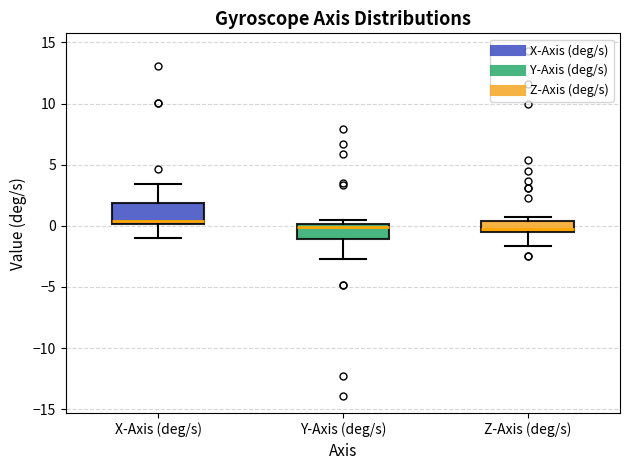

Reading left to right, read every box against the y-axis: the position of its median line, the range the box covers, and the ends of its whiskers. The values are not printed on the chart, so give them approximately, as read against the axis.

X-Axis (deg/s): median 0.5, box 0.0 to 2.0, whiskers -1.0 to 3.5
Y-Axis (deg/s): median 0.0 (just below the box's upper edge), box -1.0 to 0.0, whiskers -2.5 to 0.5
Z-Axis (deg/s): median -0.5 (just above the box's lower edge), box -0.5 to 0.5, whiskers -1.5 to 0.5 (just above the box's upper edge)